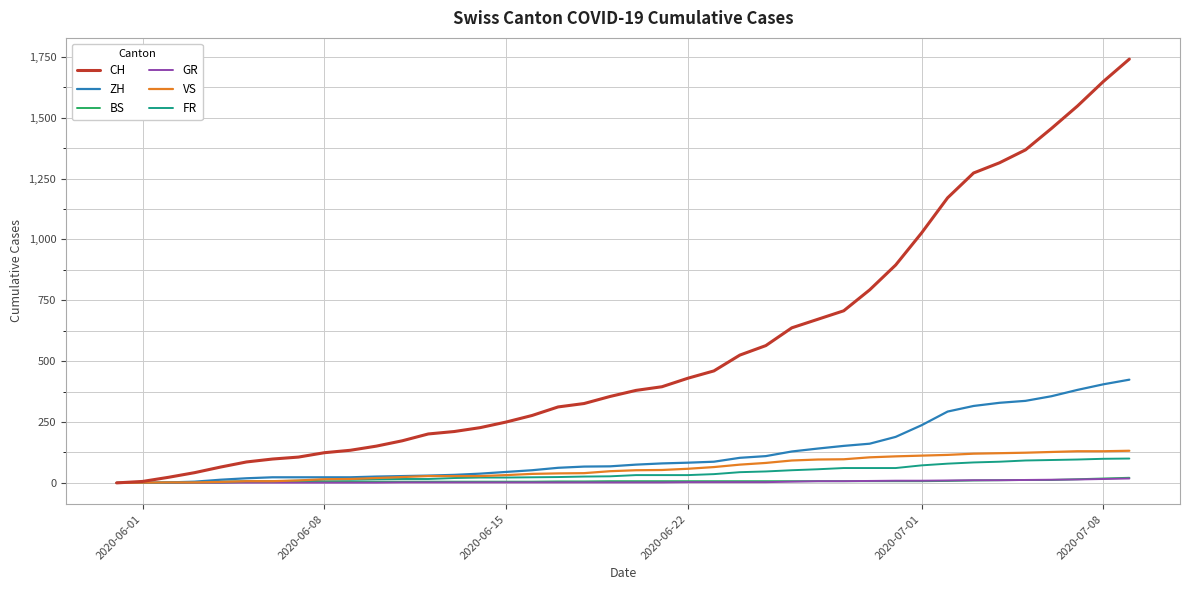

Which series has the widest spread of values?

CH